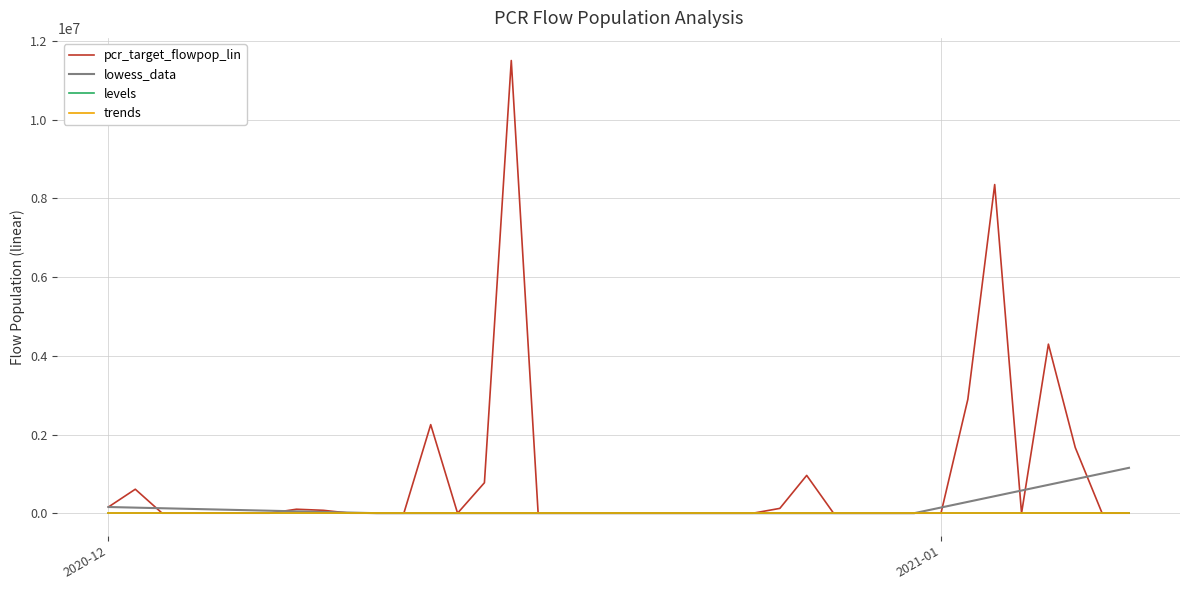

Which series has the widest spread of values?

pcr_target_flowpop_lin